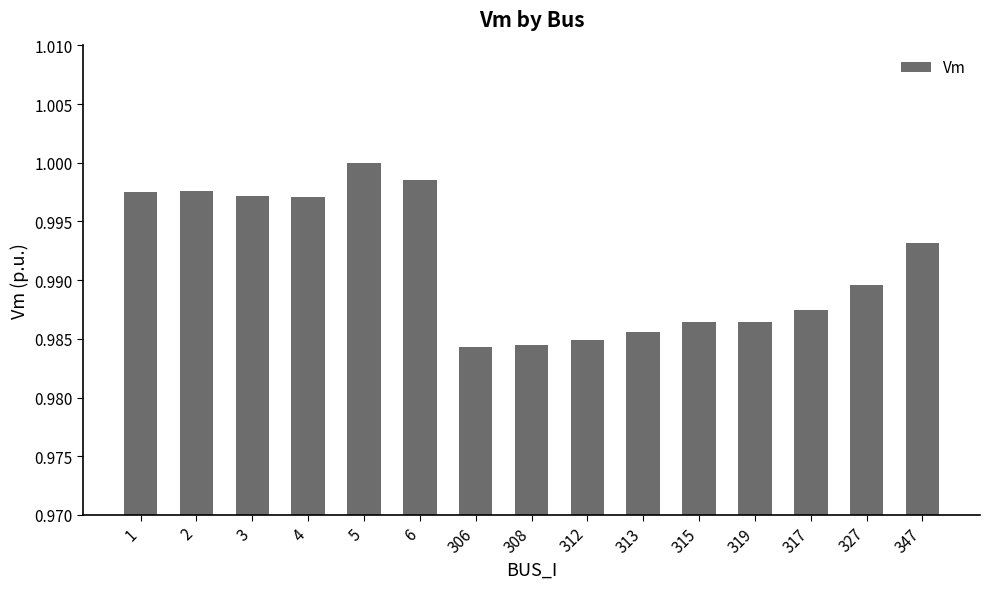

How many categories are shown in the chart?

15